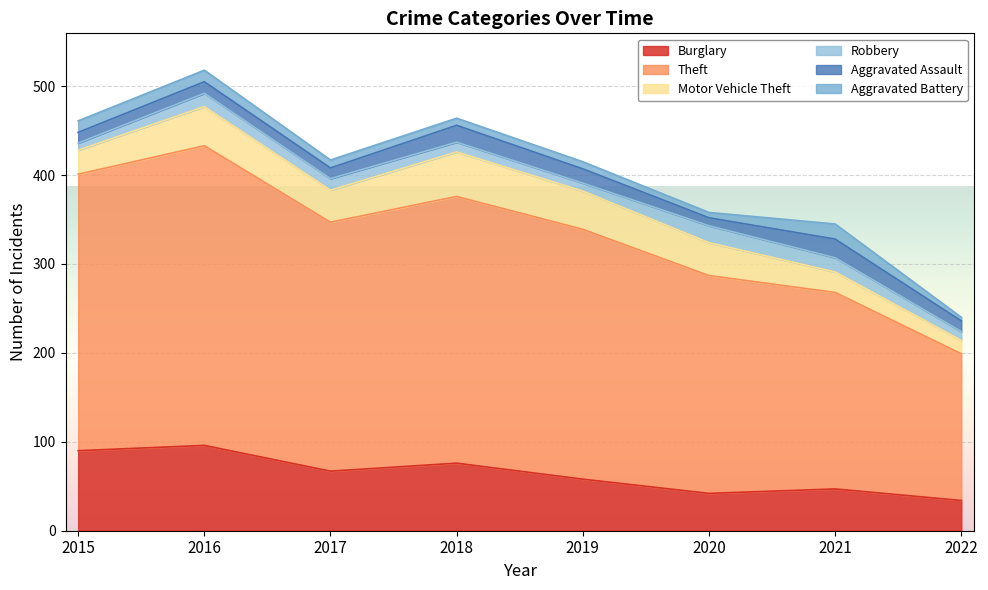

What is the difference between the Motor Vehicle Theft values at 2016 and 2018?

6